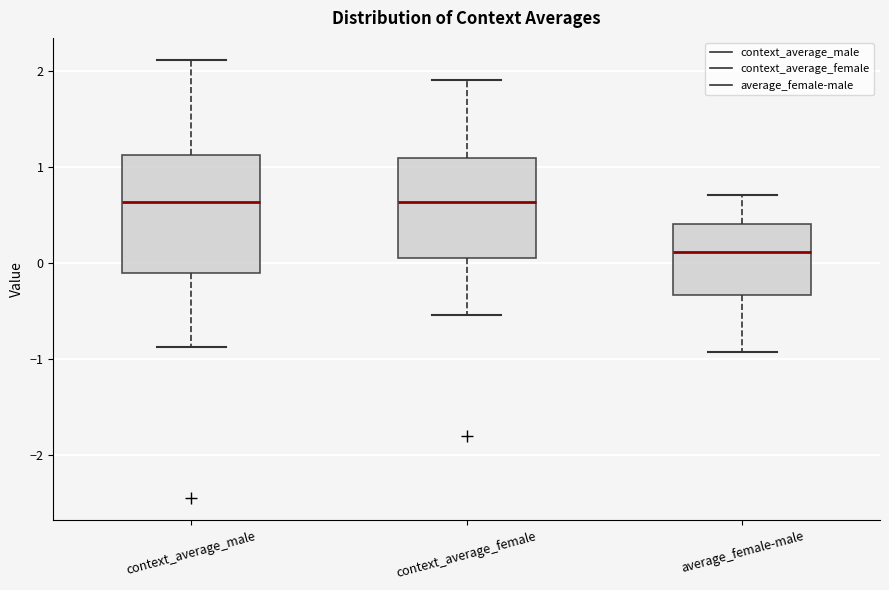

Which box has the lowest median line?

average_female-male